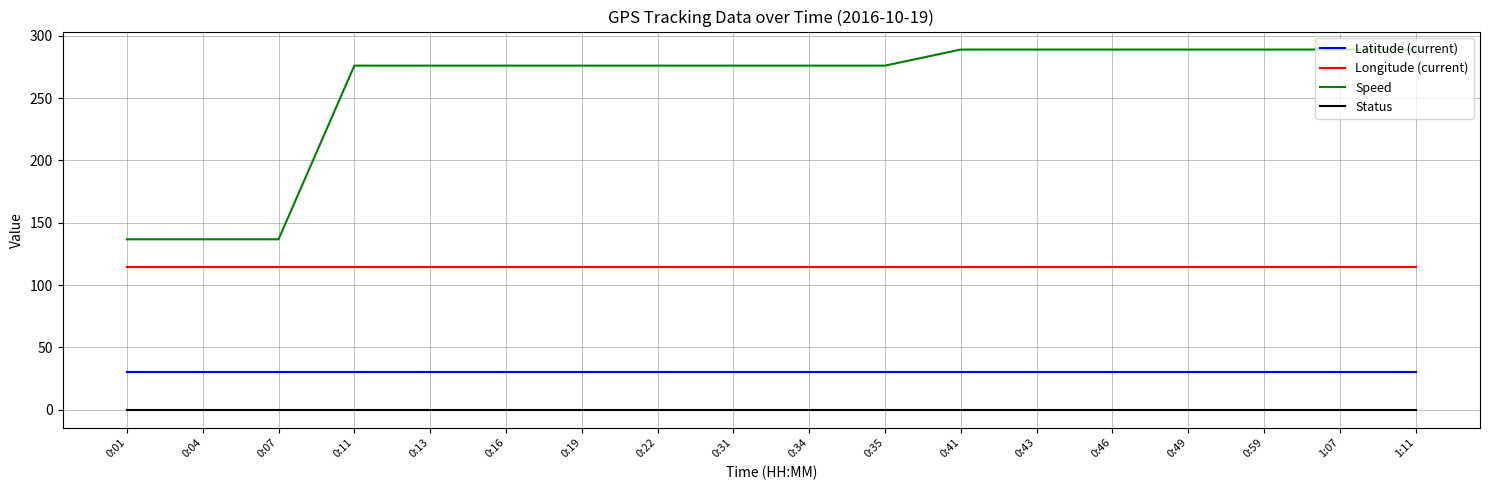

How many series are shown in this chart?

4